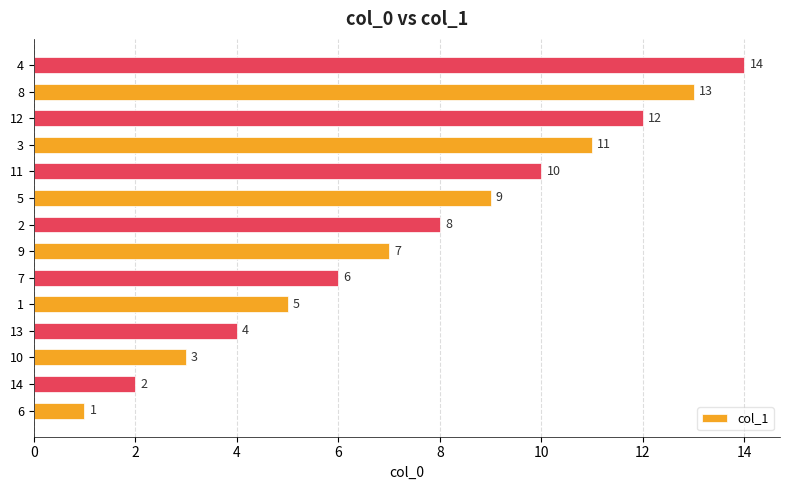

What is the smallest value displayed?

1